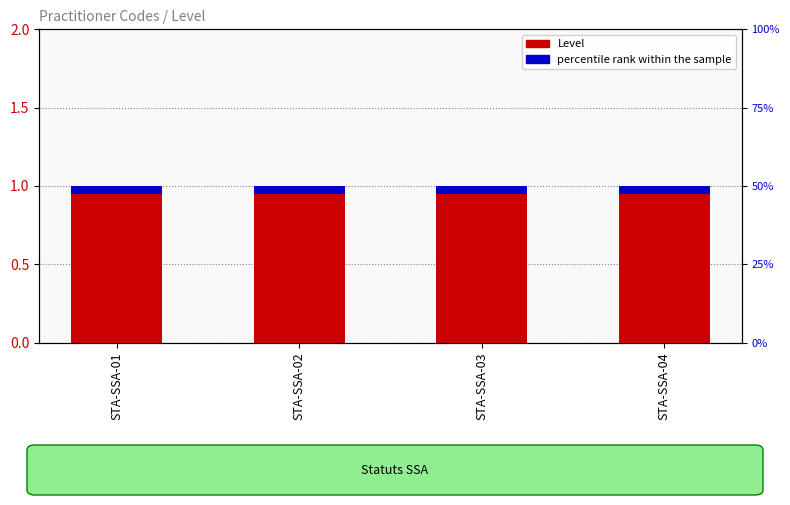

Rank the series at STA-SSA-03 from highest to lowest value.

Level, percentile rank within the sample